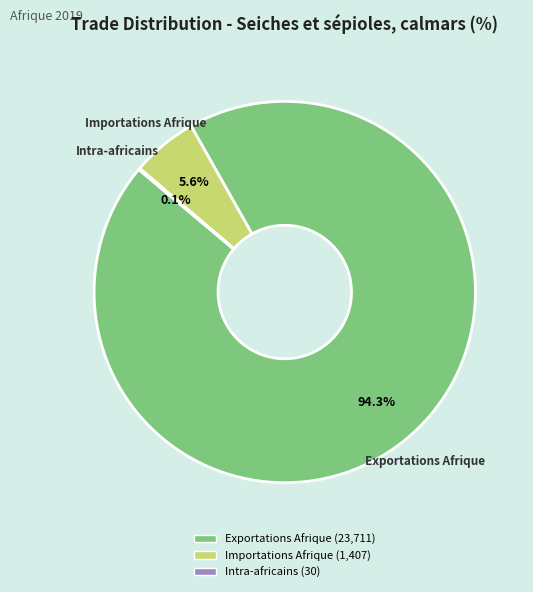

What is the total percentage of Importations Afrique and Exportations Afrique?

99.9%